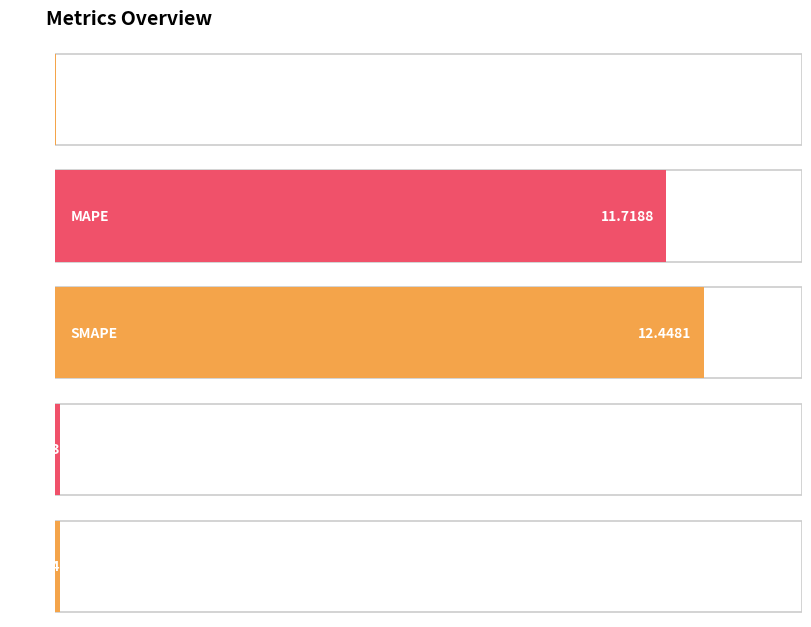

Is it true that the value at Inference Time is 0.1?

False